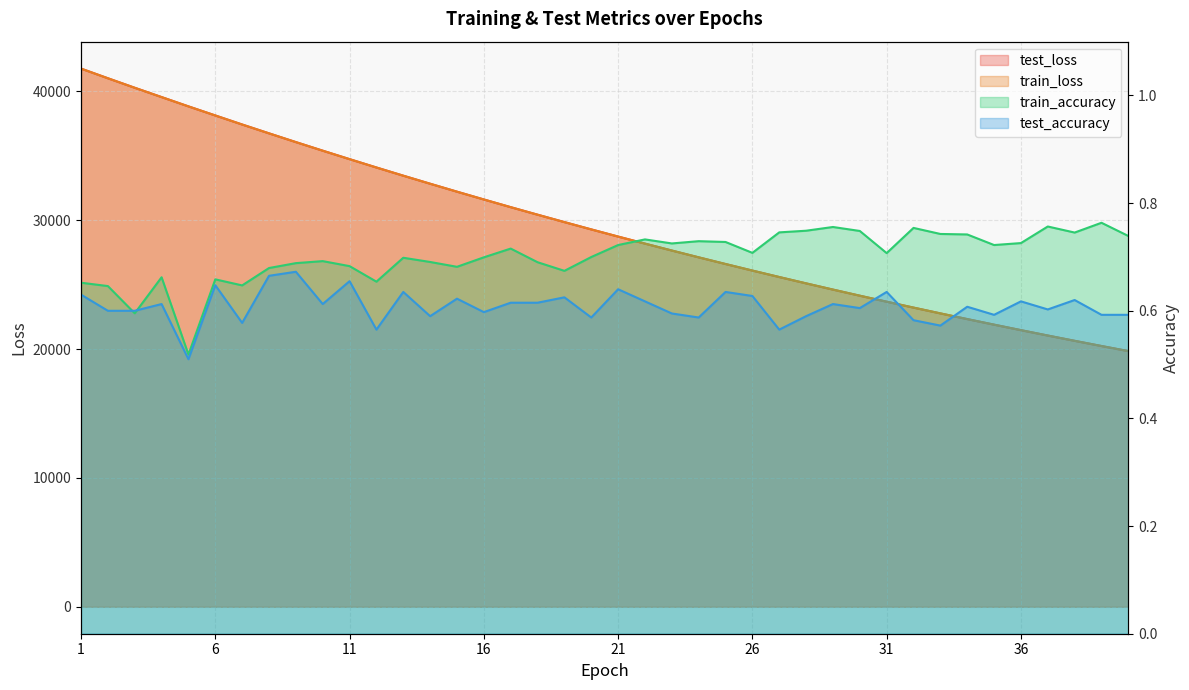

At how many categories does at least one series exceed 15256?

40